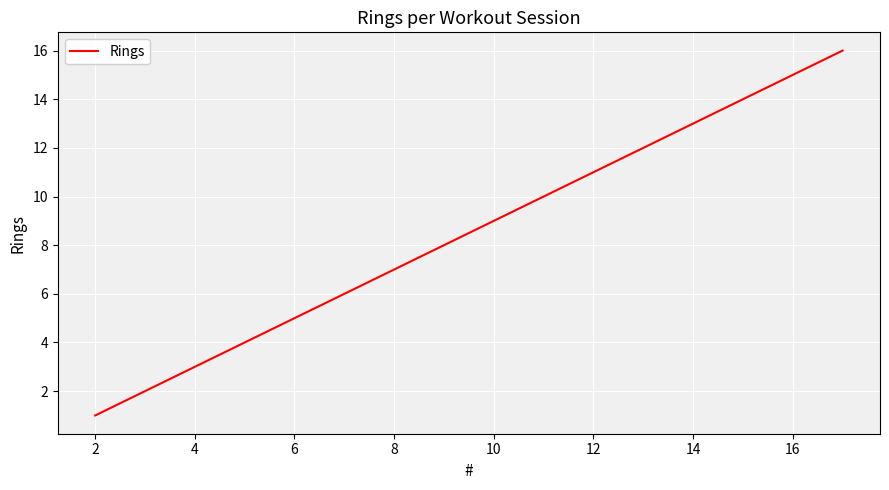

Count the number of categories in the chart.

16